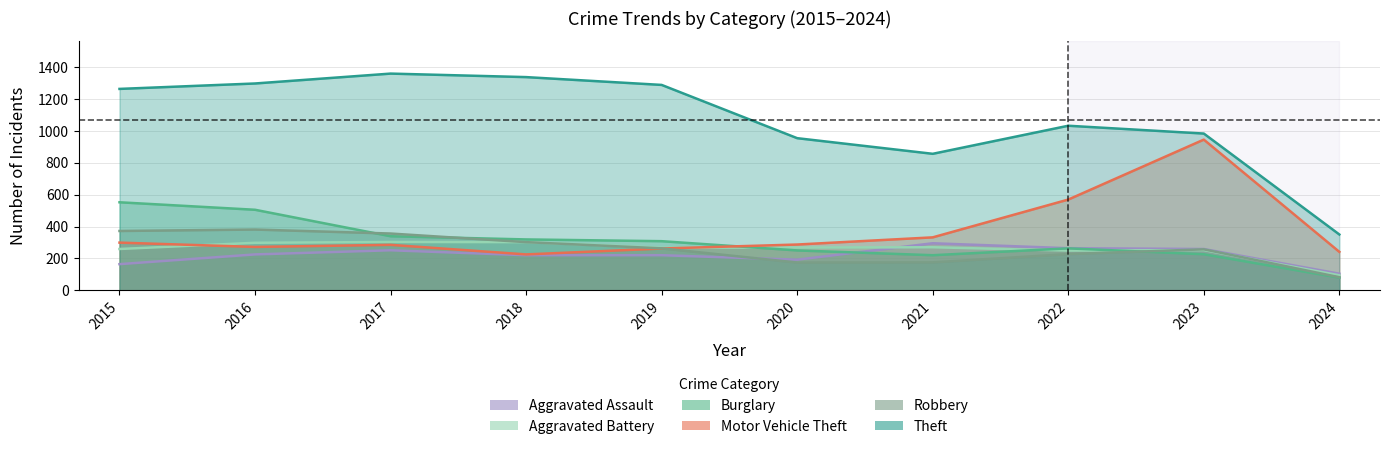

How many lines are shown in the chart?

6